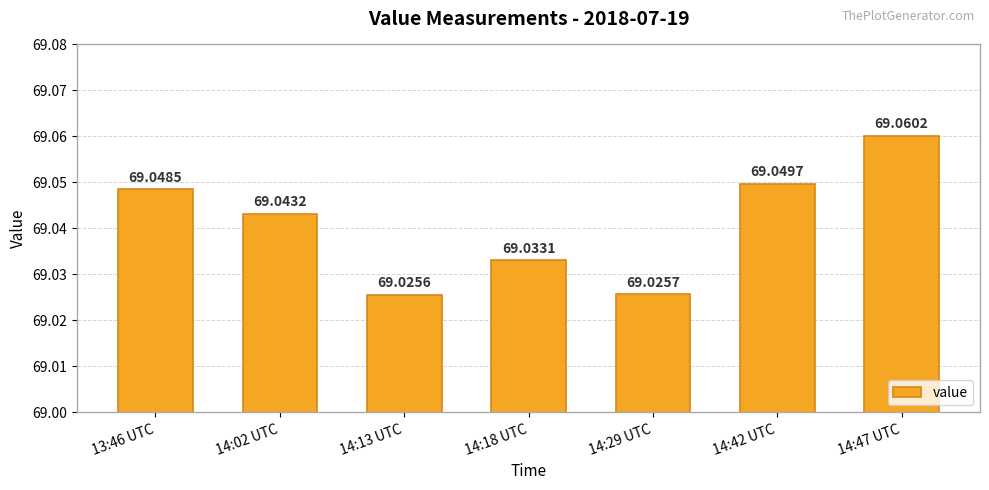

What is the value of the 7th bar from the left?

69.1